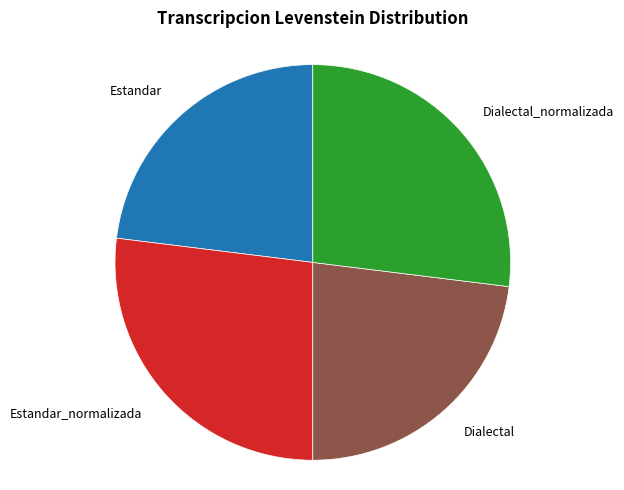

Does any single category account for the majority?

No